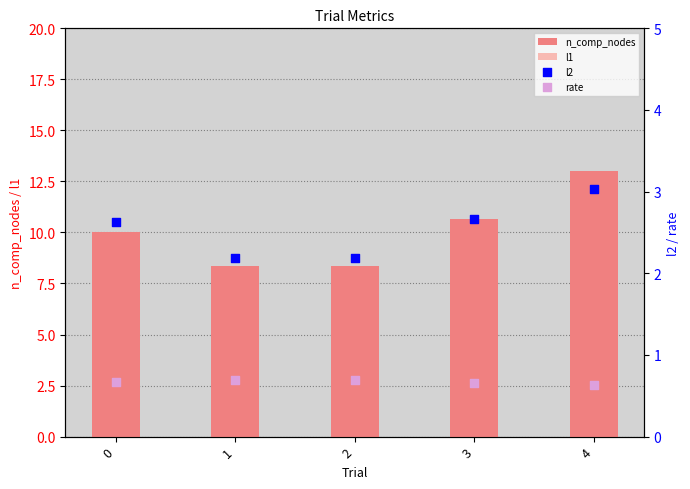

Which series reaches the maximum Y coordinate?

n_comp_nodes